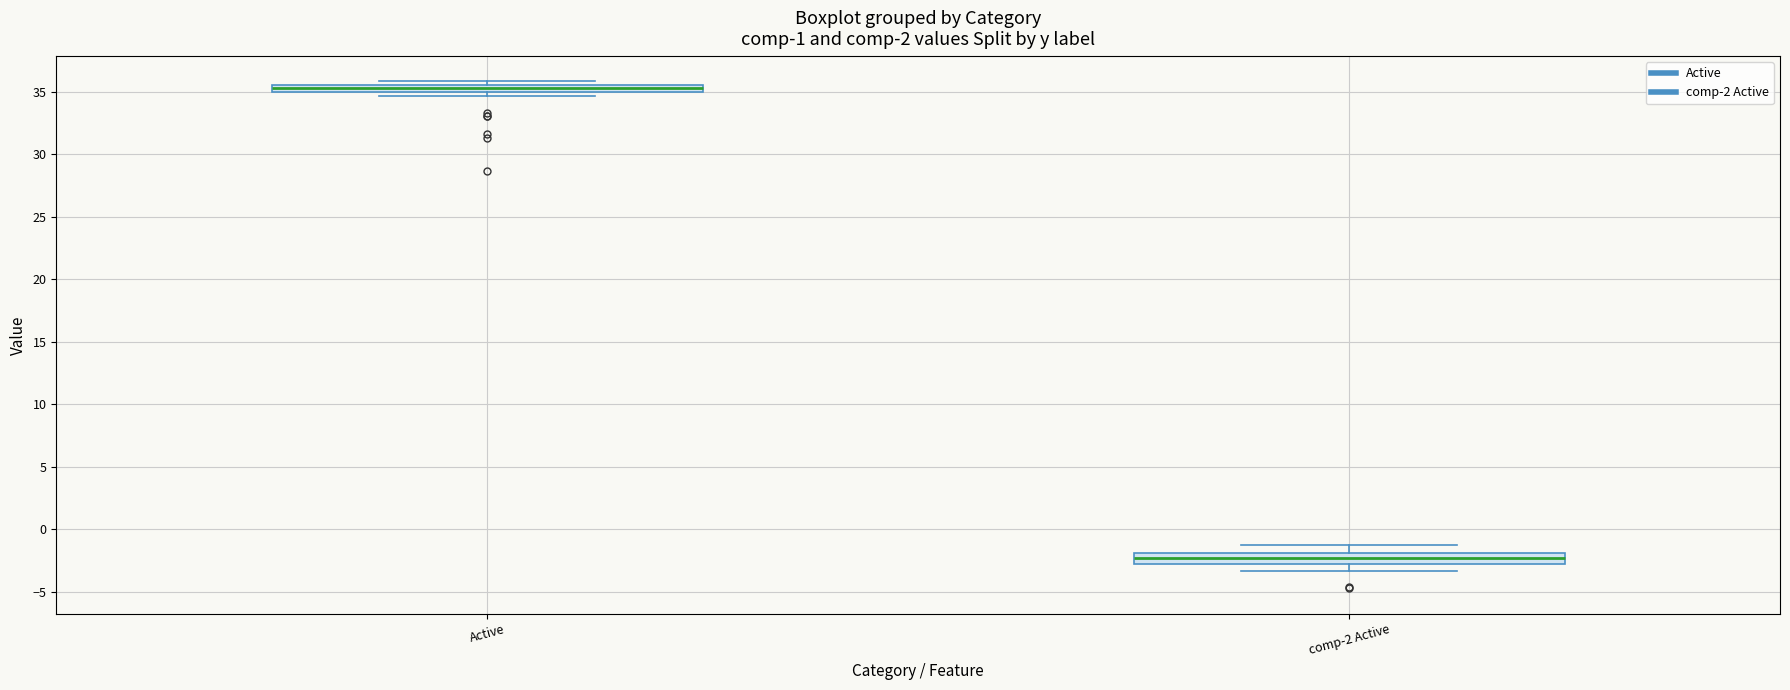

Where does the lower whisker of the box for comp-2 Active end on the y-axis? The values are not printed on the chart, so give them approximately, as read against the axis.

-3.5